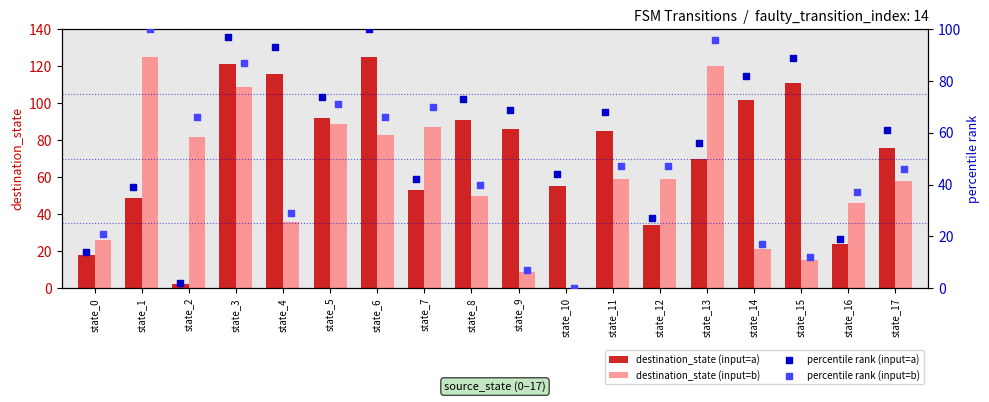

What are all the series names shown in the legend?

destination_state (input=a), destination_state (input=b), percentile rank (input=a), percentile rank (input=b)